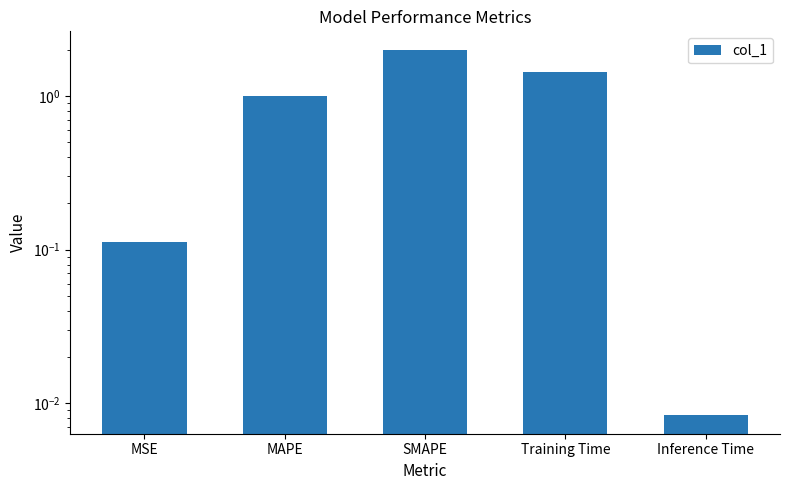

Between SMAPE and MSE, which is larger?

SMAPE